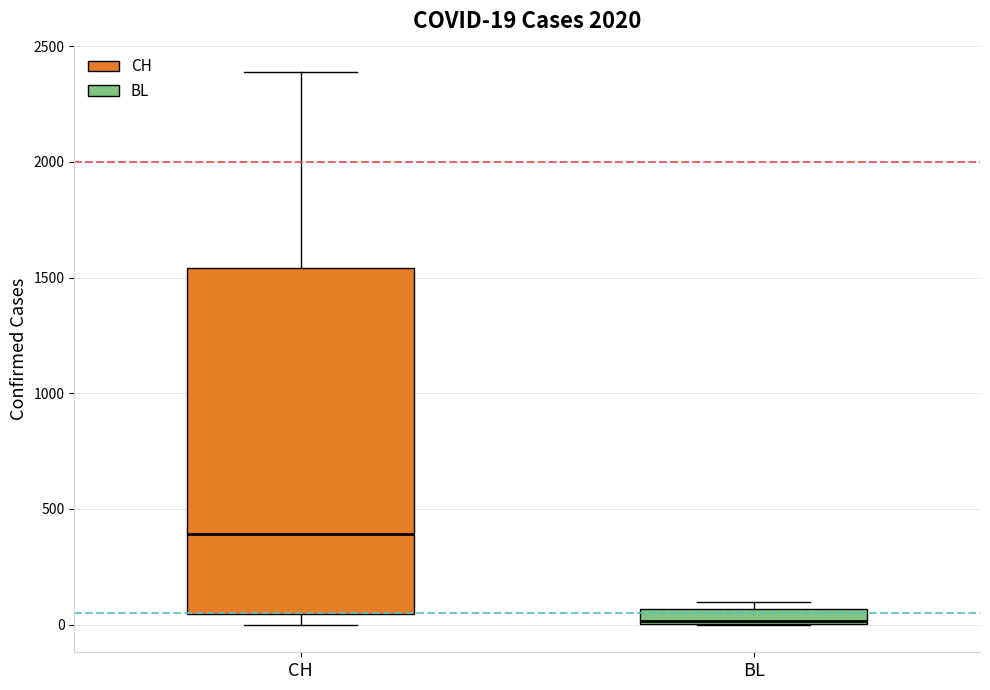

Which box has the lowest median line?

BL